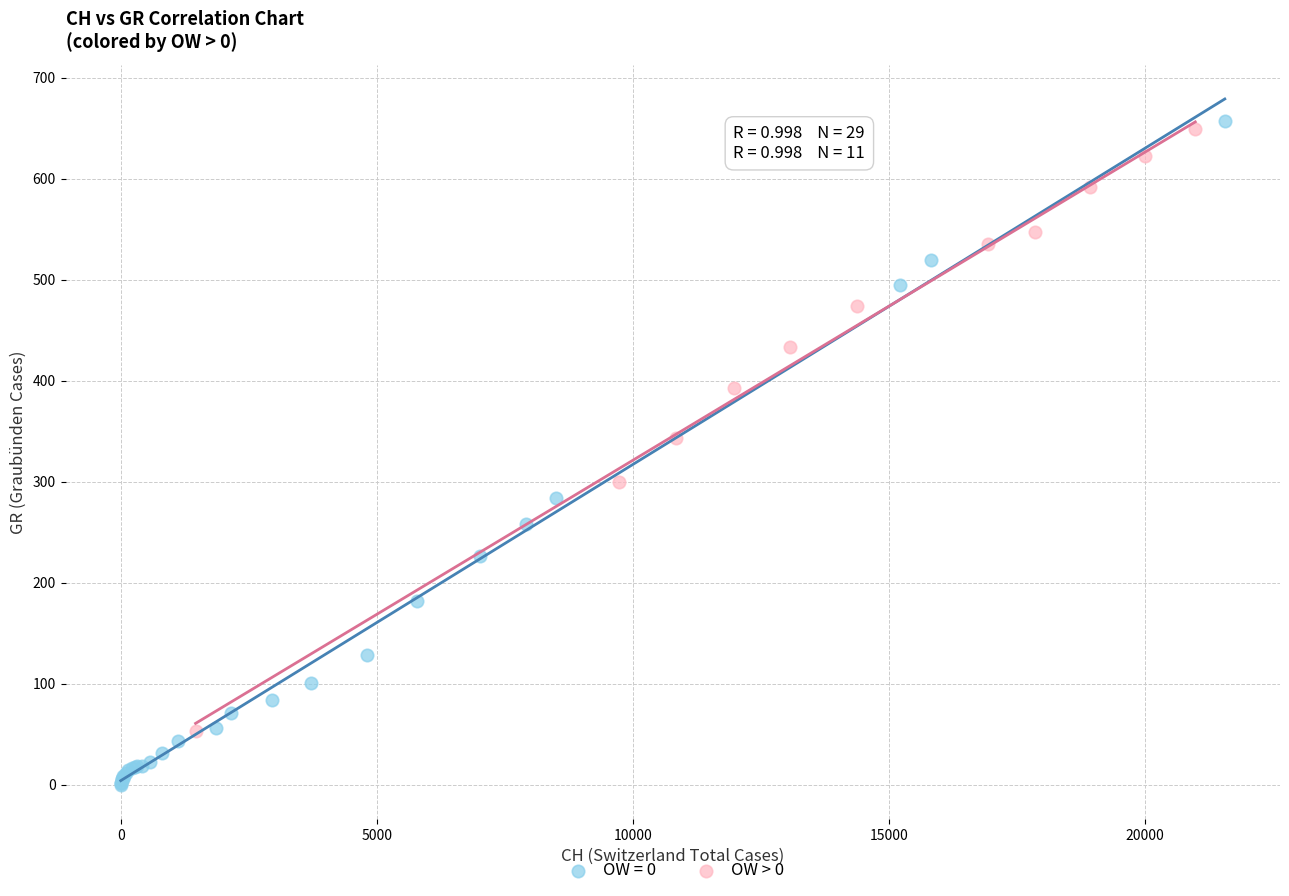

Which series contains the lowest Y value?

OW = 0